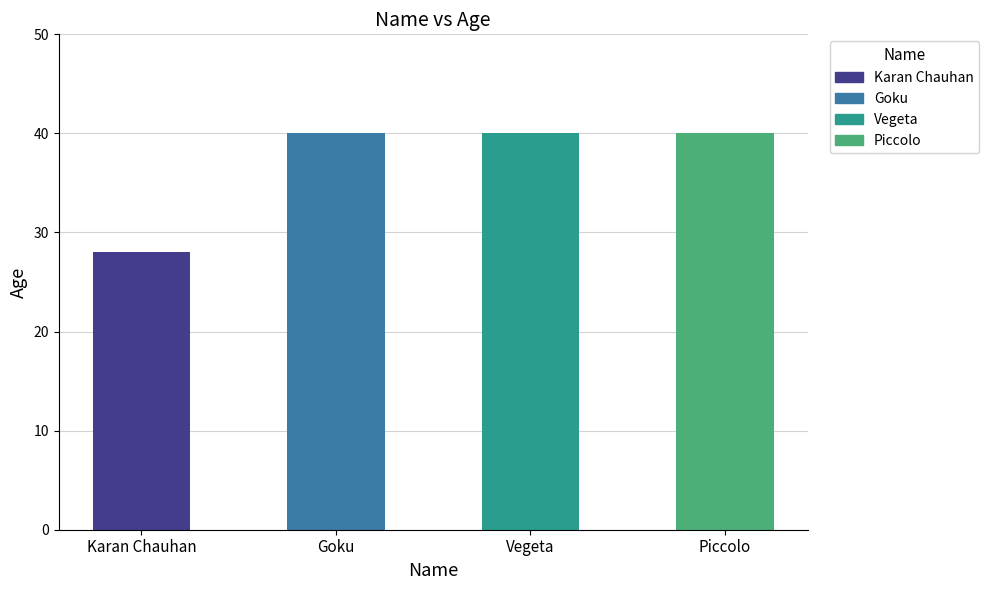

What is the ratio of the value at Goku to the value at Piccolo?

1.0